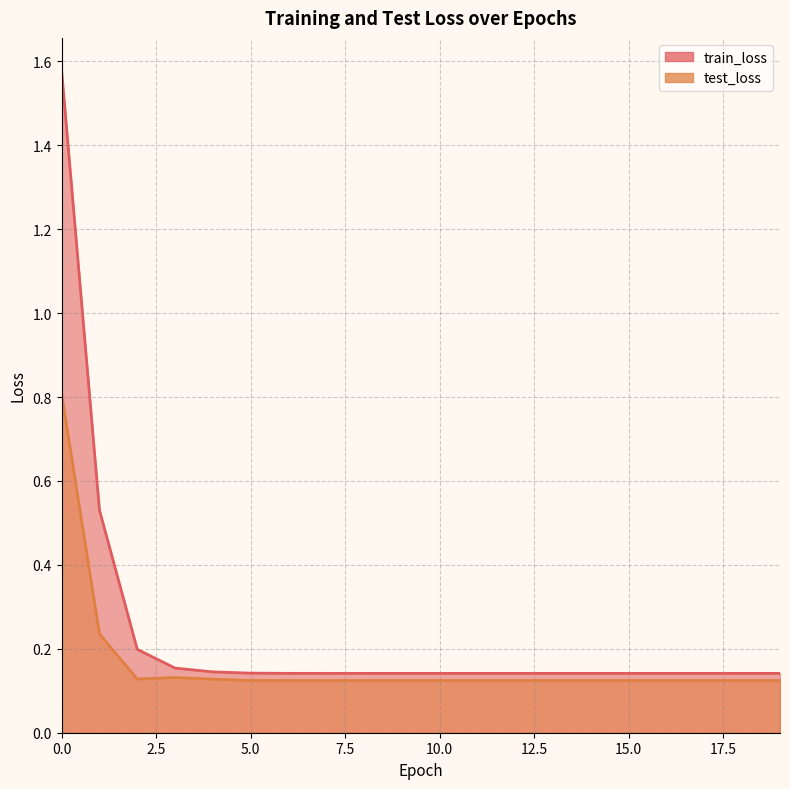

Which series changed the most between 11 and 17?

test_loss